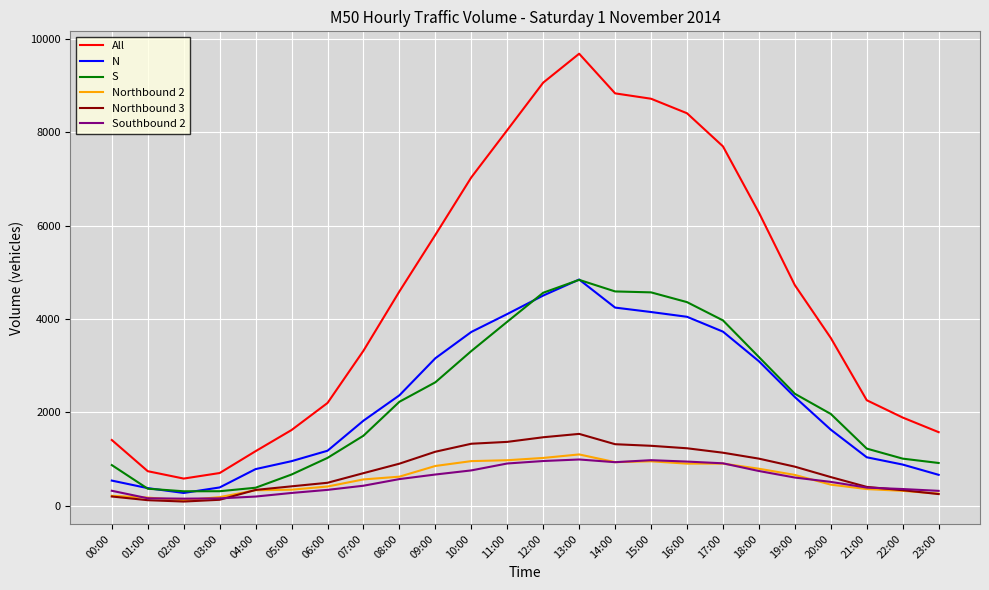

Is it true that N equals 537 at 00:00?

True